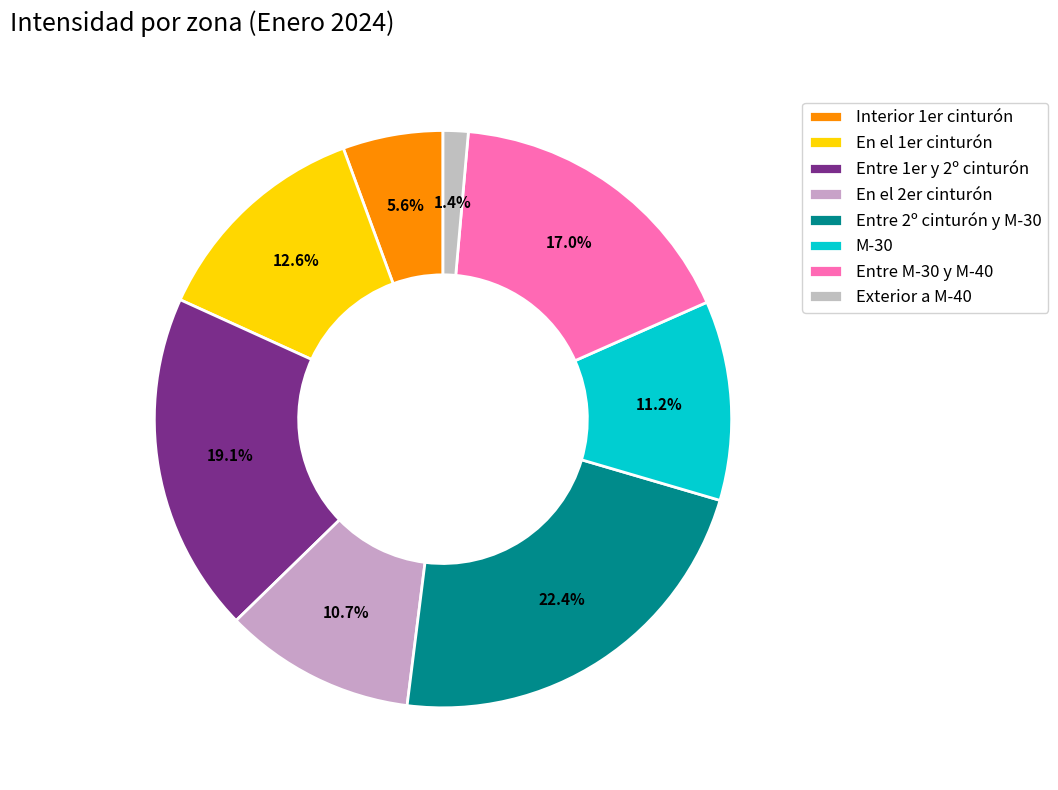

Is En el 2er cinturón the majority of the pie?

No